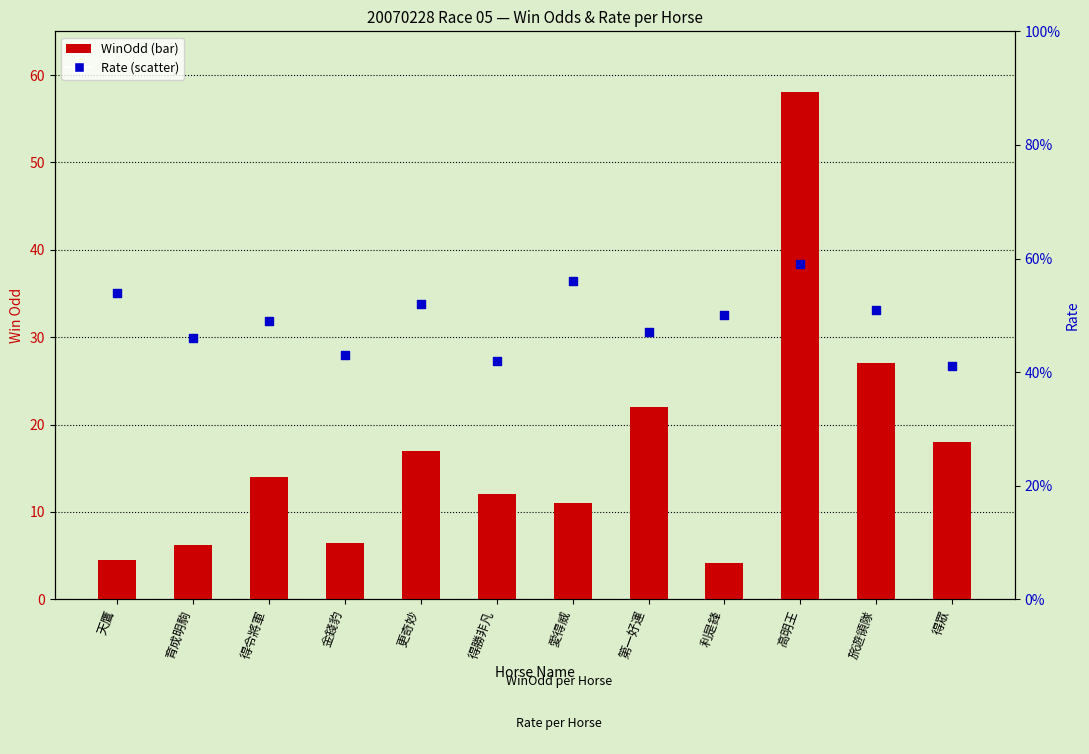

Which series contains the lowest Y value?

WinOdd